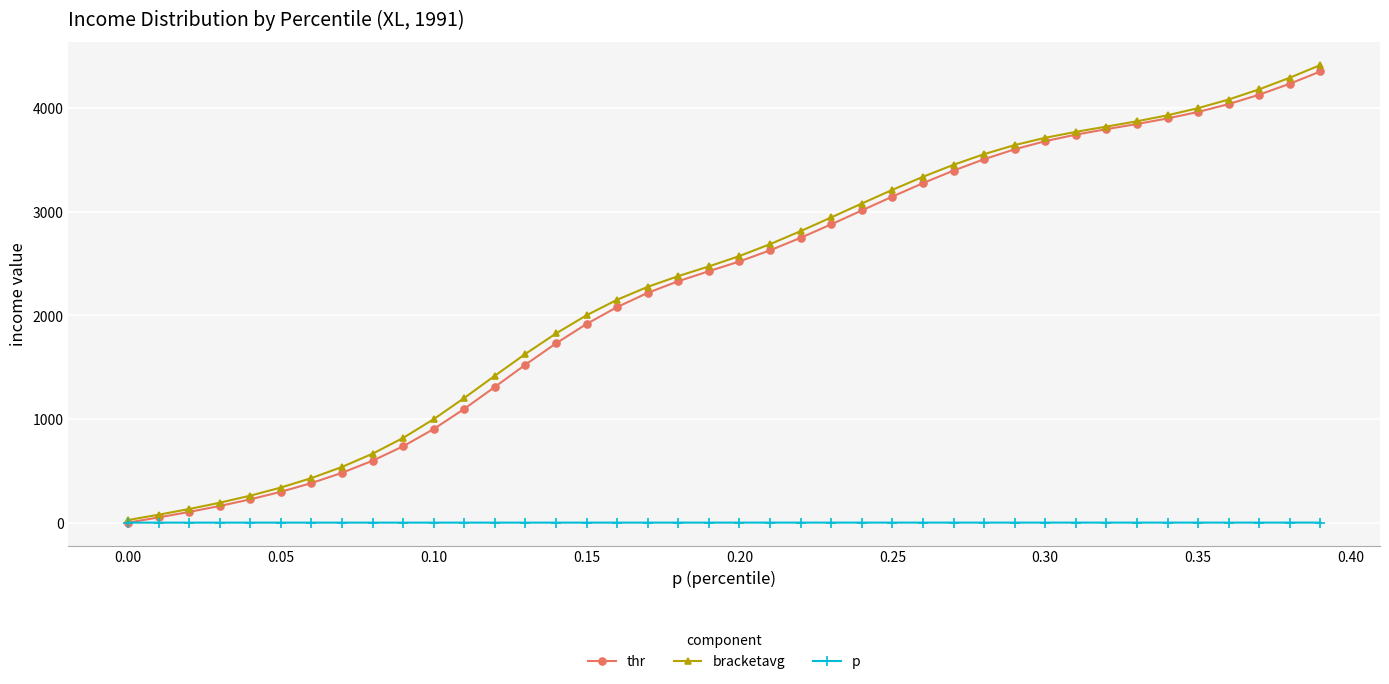

What is the value of the bracketavg point at the 29th from the left?

3555.6